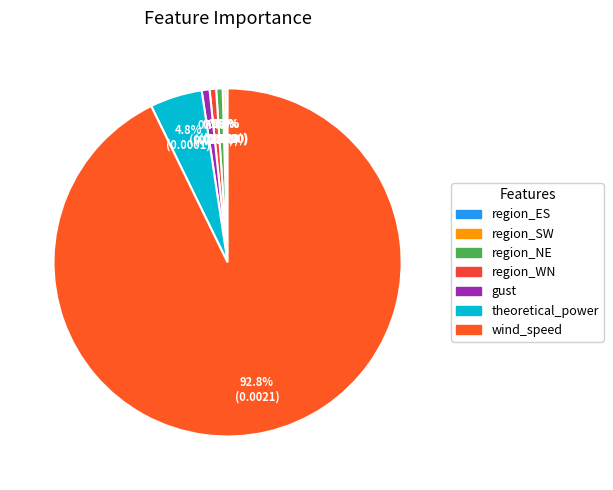

Which category accounts for the majority?

wind_speed